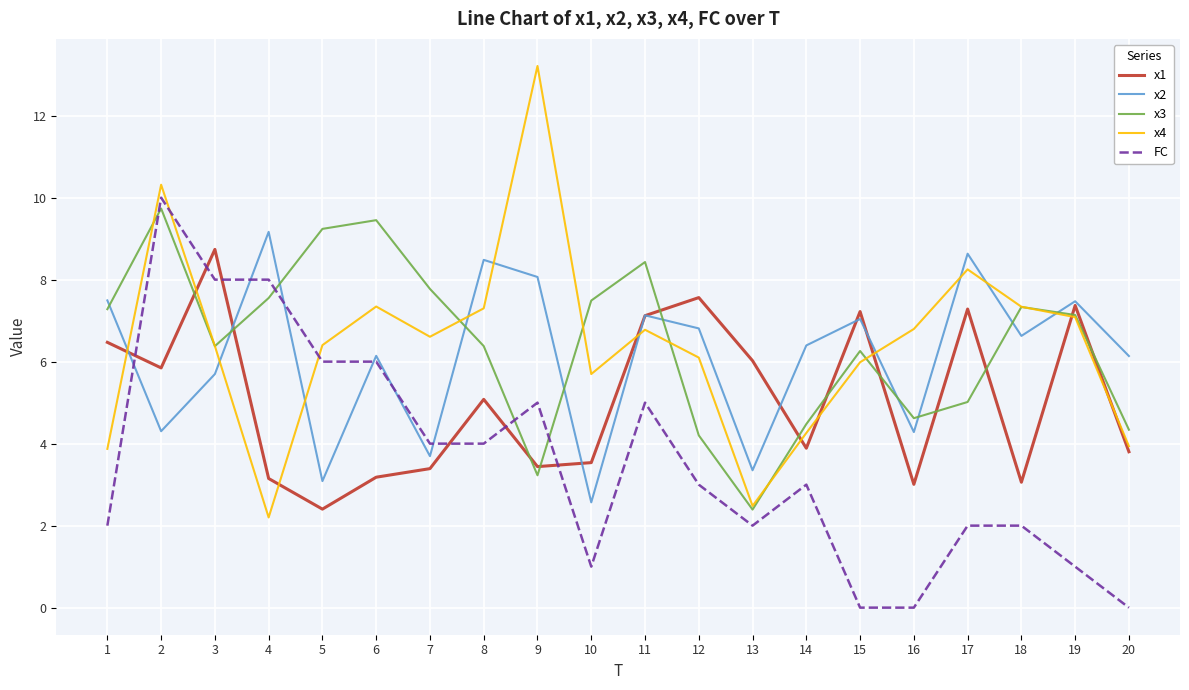

What is the difference between the x3 values at 14 and 13?

2.1